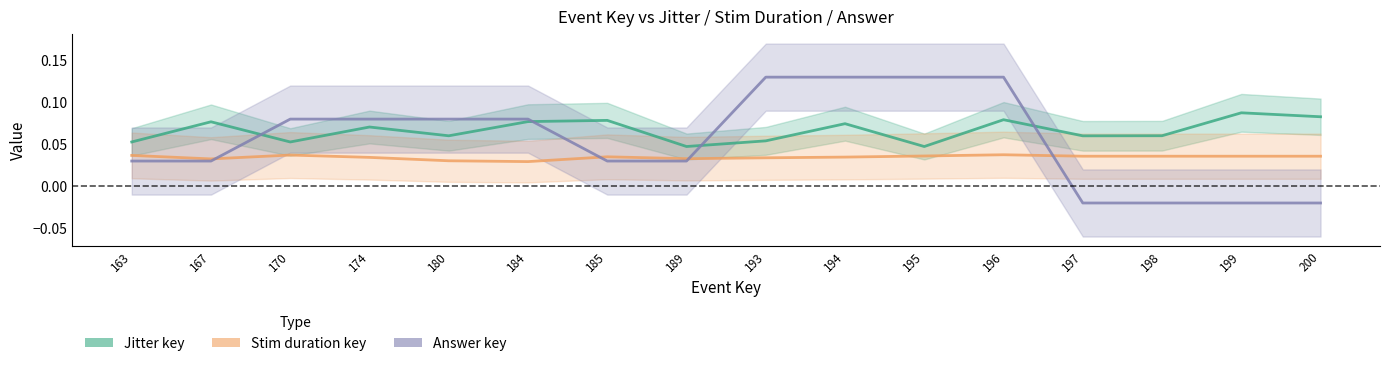

What is the sum of all Jitter key values?

1.1